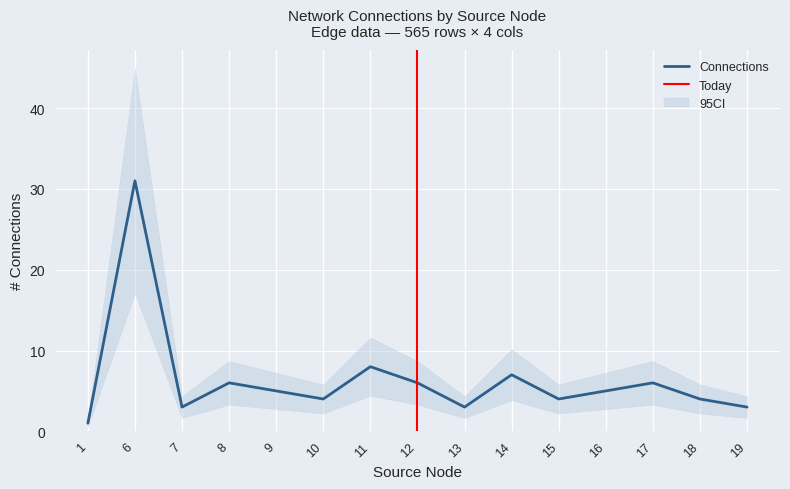

How many series are shown in this chart?

3